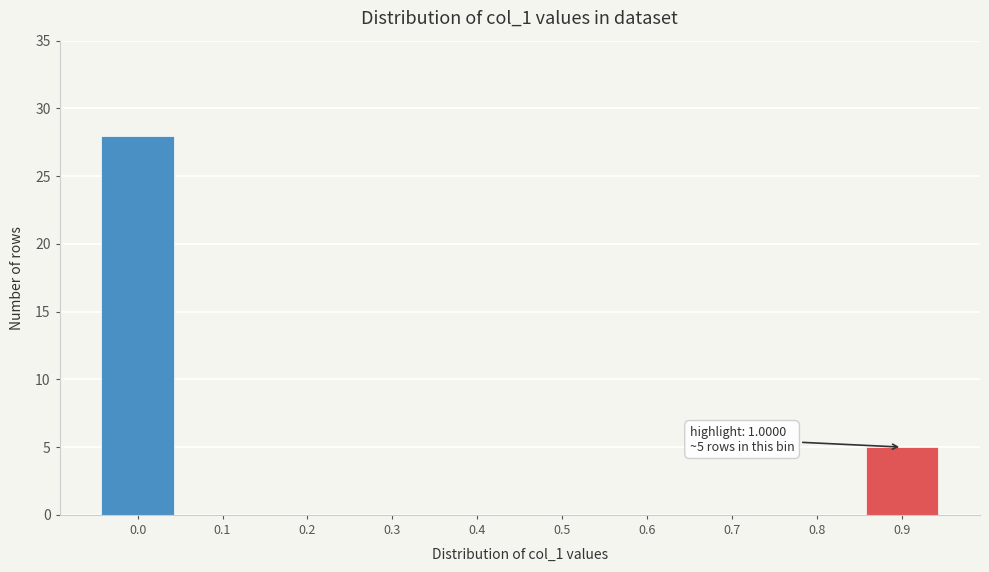

Reading right to left, what are all the values shown in this chart?

0.9=5	0.8=0	0.7=0	0.6=0	0.5=0	0.4=0	0.3=0	0.2=0	0.1=0	0.0=28